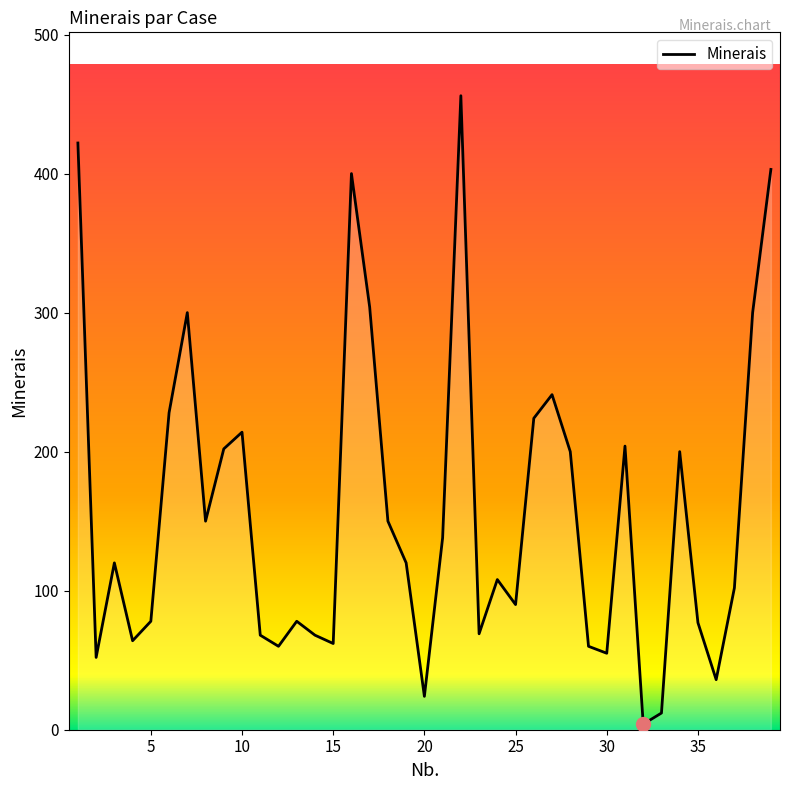

What is the difference between the maximum and minimum values?

452